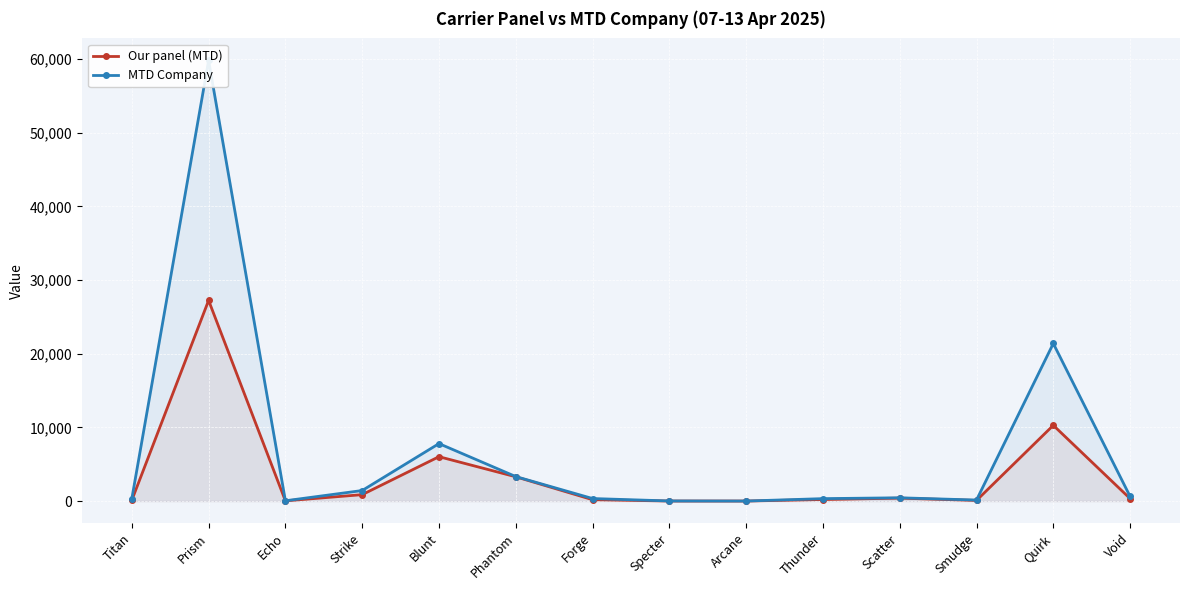

What is the difference between the maximum and second lowest values in the Our panel (MTD) series?

27230.0